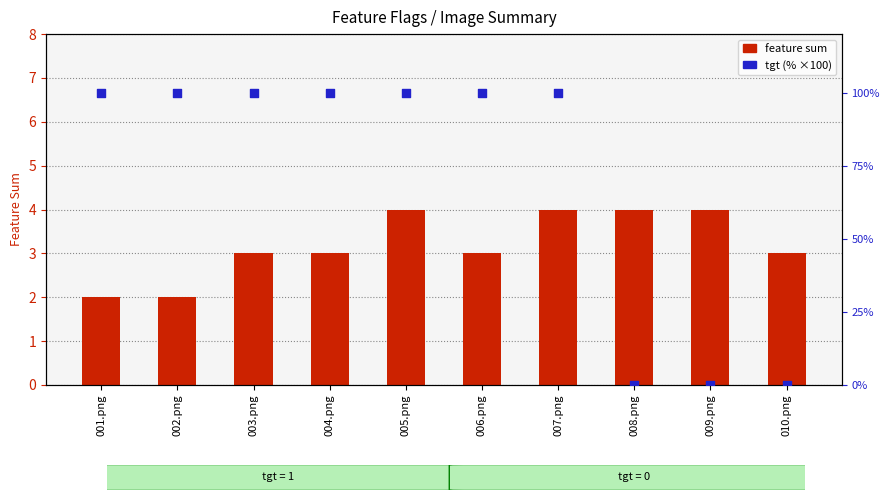

At how many categories does at least one series exceed 74?

7